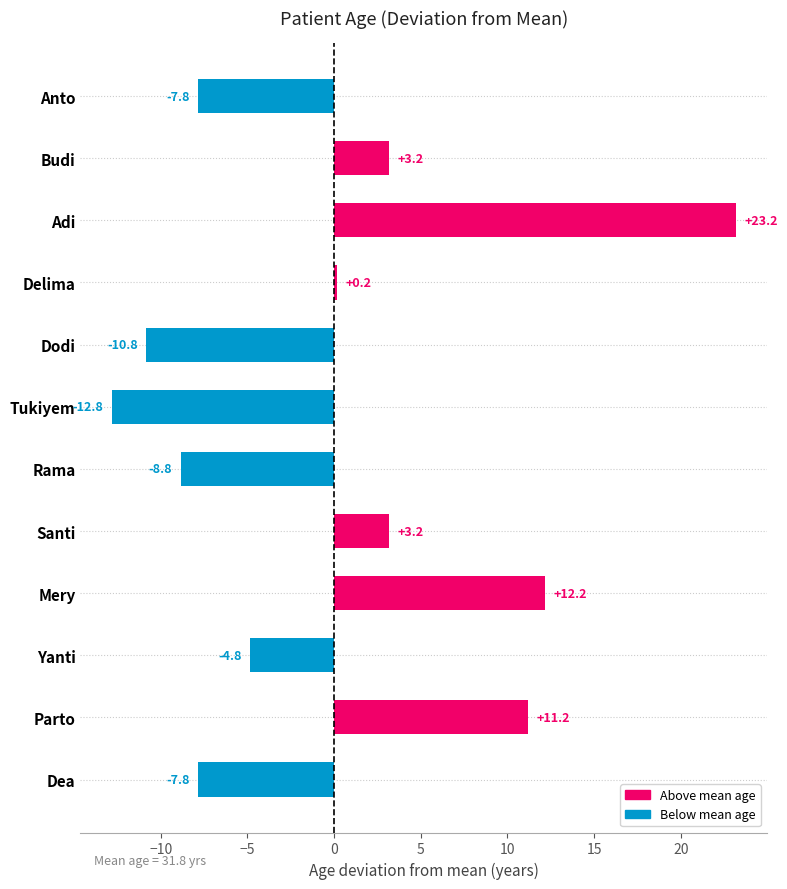

Is it true that the value at Yanti is -8.4?

False